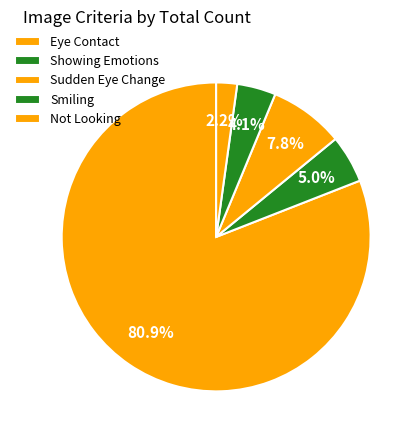

Is Showing Emotions the majority of the pie?

No